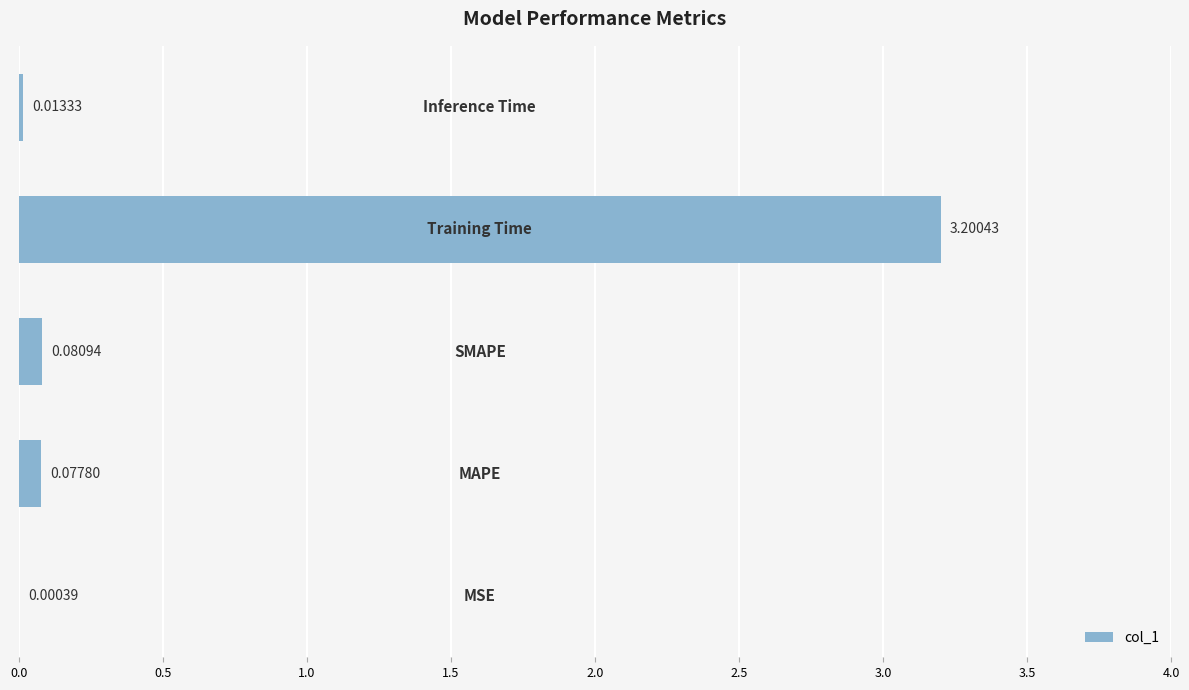

What is the sum of all values?

3.4